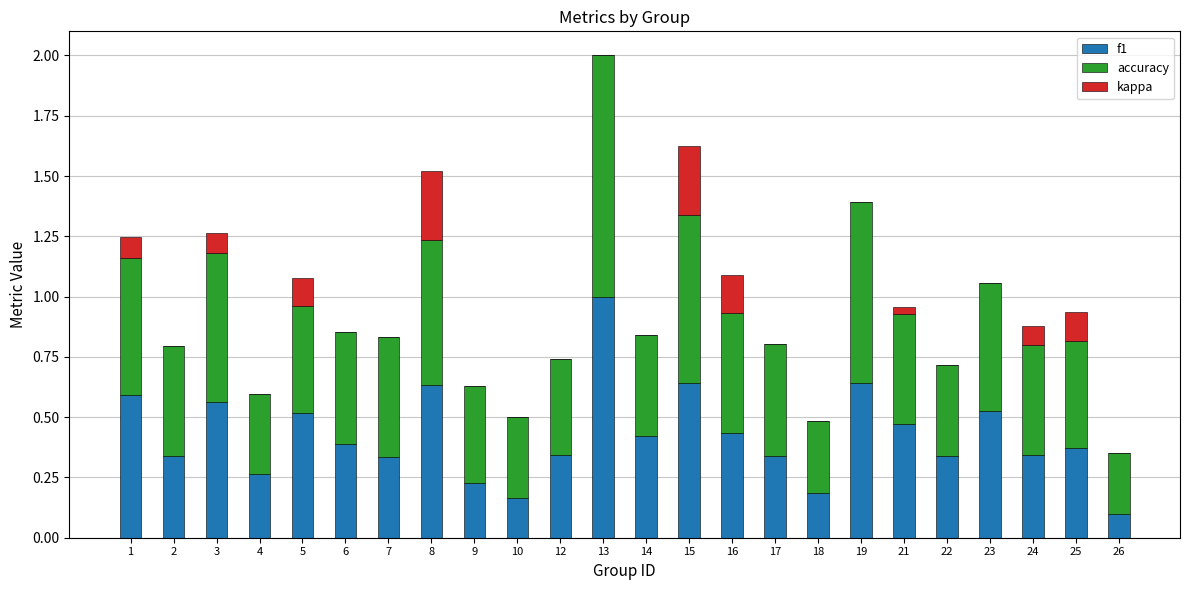

Count the number of categories in the chart.

24